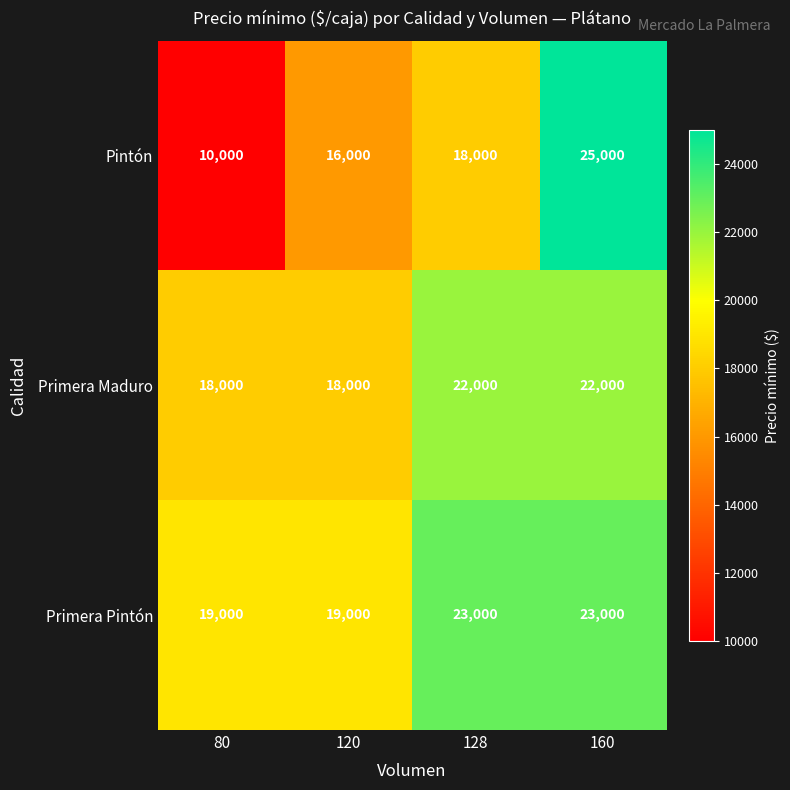

At which category is the sum across all series the highest?

160